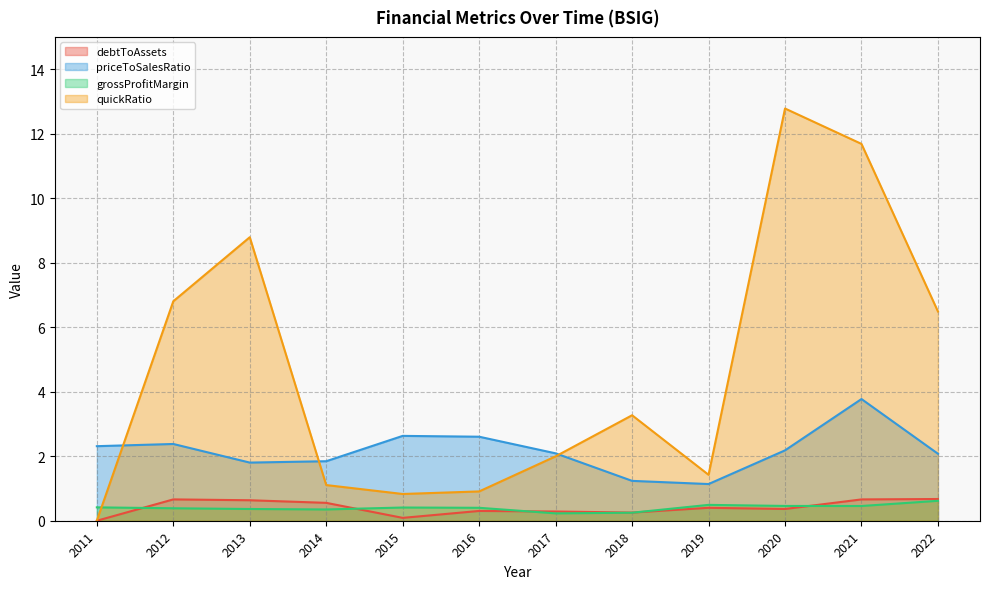

Which category has the lowest value across all series?

2011